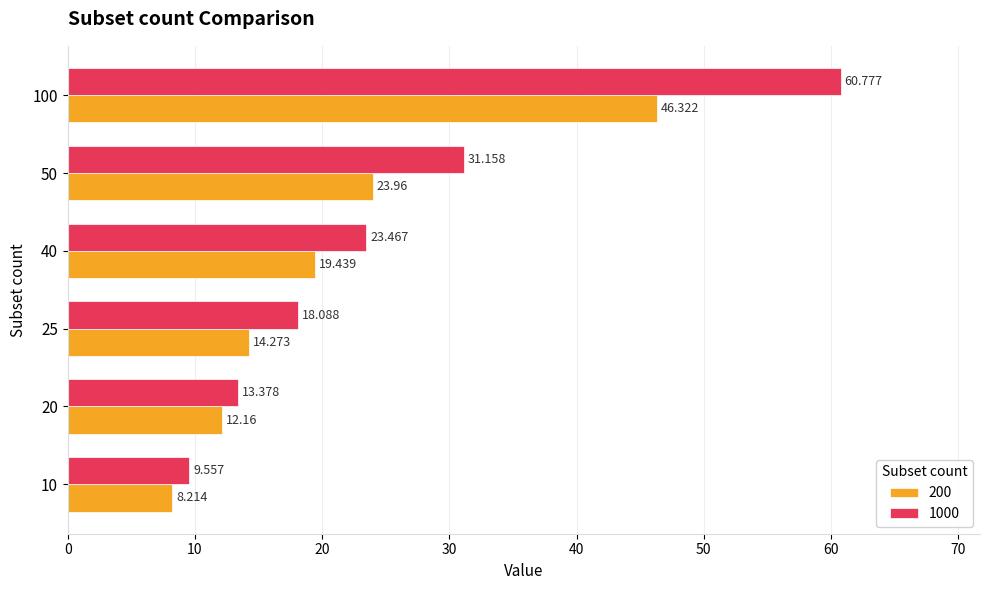

Is the value of 1000 at 10 greater than the value of 200 at 50?

No